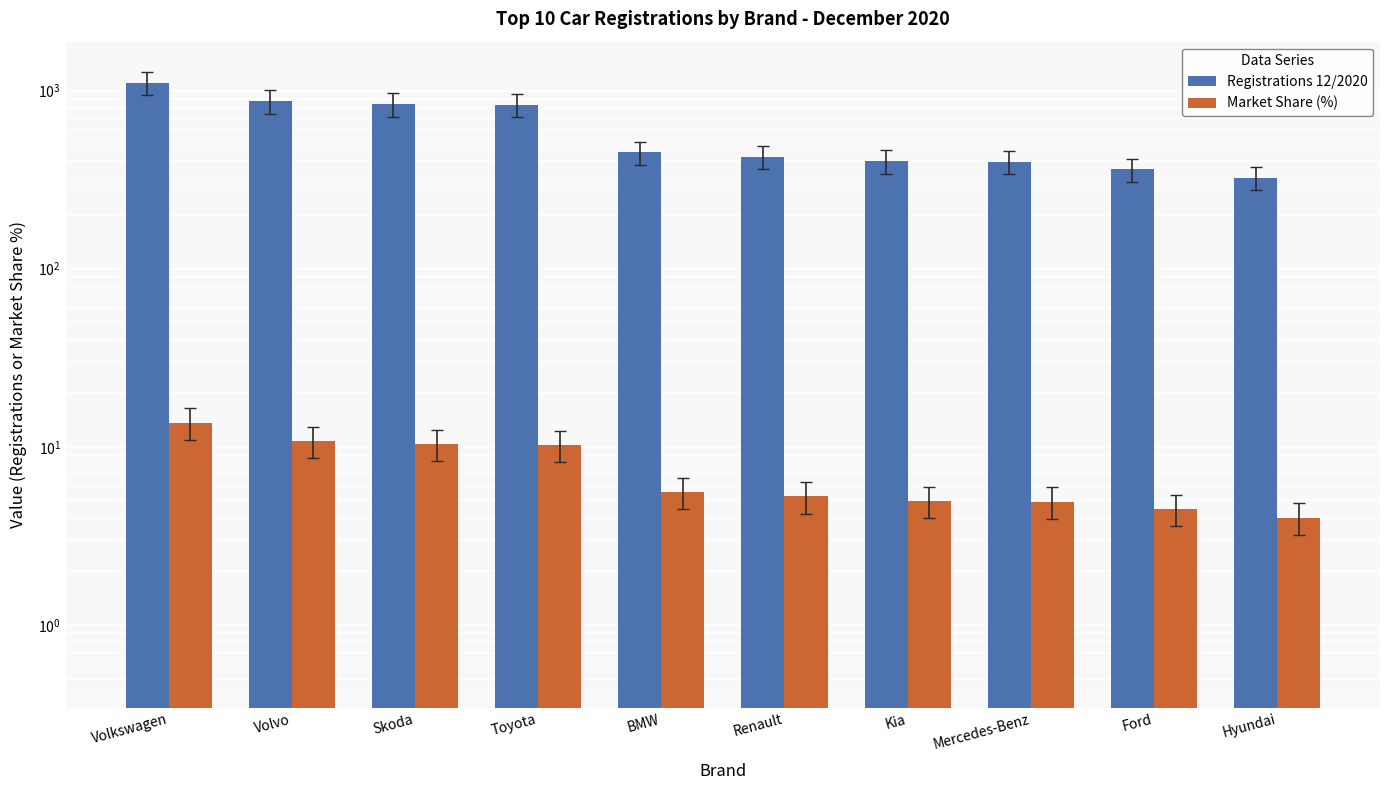

Reading left to right, transcribe all the data shown in this chart.

Registrations 12/2020: 1106.0	873.0	840.0	831.0	450.0	426.0	402.0	398.0	361.0	324.0
Market Share (%): 13.7	10.8	10.4	10.3	5.6	5.3	5.0	4.9	4.5	4.0